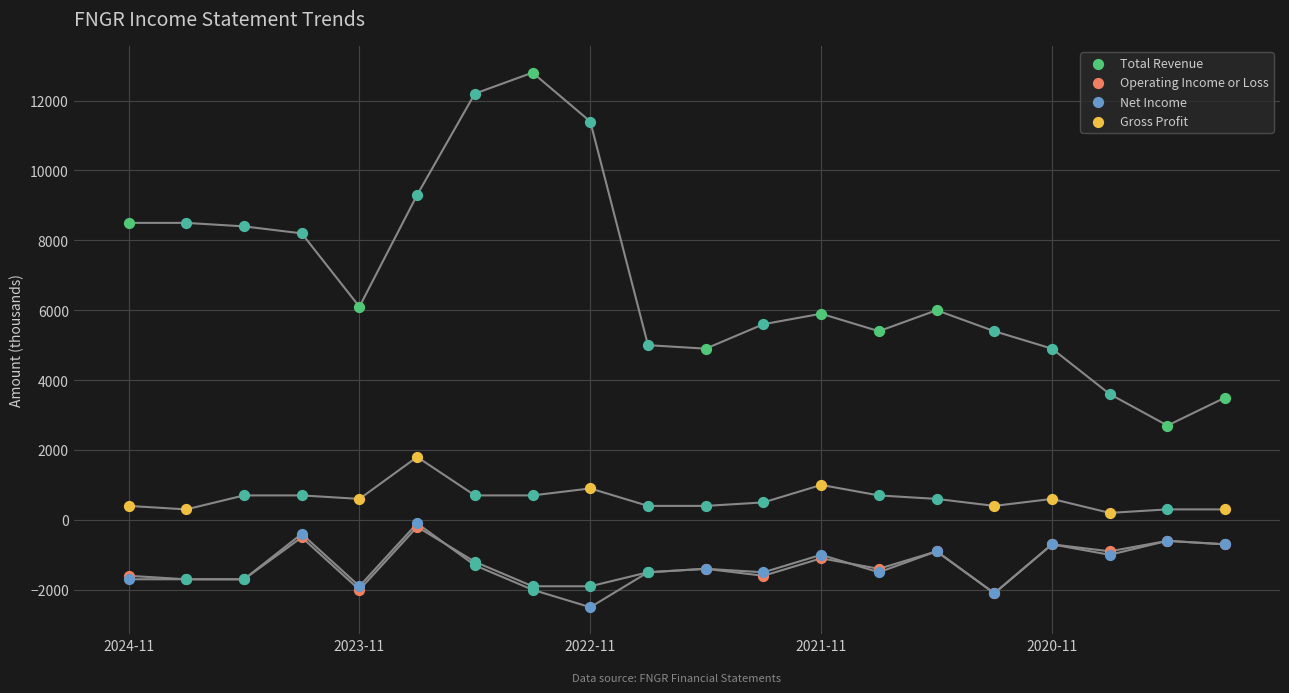

Which series has the widest spread of Y values?

Total Revenue